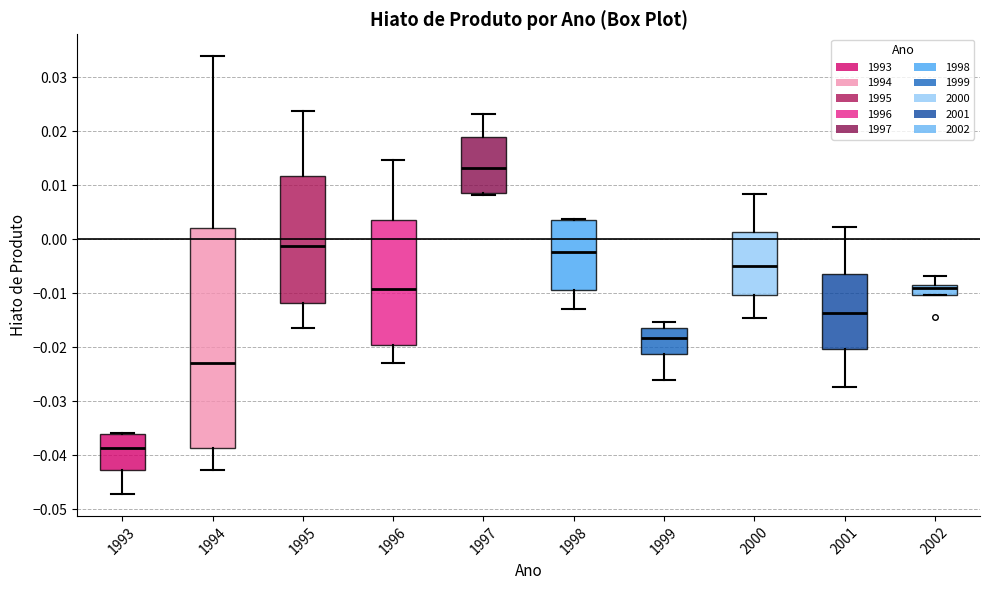

Reading left to right, transcribe this box plot: for each box, give where its median line is, the range the box spans, and where its two whiskers end, as read against the y-axis. The values are not printed on the chart, so give them approximately, as read against the axis.

1993: median -0.039, box -0.043 to -0.036, whiskers -0.047 to -0.036
1994: median -0.023, box -0.039 to 0.002, whiskers -0.043 to 0.034
1995: median -0.001, box -0.012 to 0.012, whiskers -0.016 to 0.024
1996: median -0.009, box -0.020 to 0.004, whiskers -0.023 to 0.015
1997: median 0.013, box 0.009 to 0.019, whiskers 0.008 to 0.023
1998: median -0.002, box -0.009 to 0.004, whiskers -0.013 to 0.004
1999: median -0.018, box -0.021 to -0.016, whiskers -0.026 to -0.015
2000: median -0.005, box -0.010 to 0.001, whiskers -0.014 to 0.008
2001: median -0.014, box -0.020 to -0.006, whiskers -0.027 to 0.002
2002: median -0.009 (just below the box's upper edge), box -0.010 to -0.009, whiskers -0.010 to -0.007